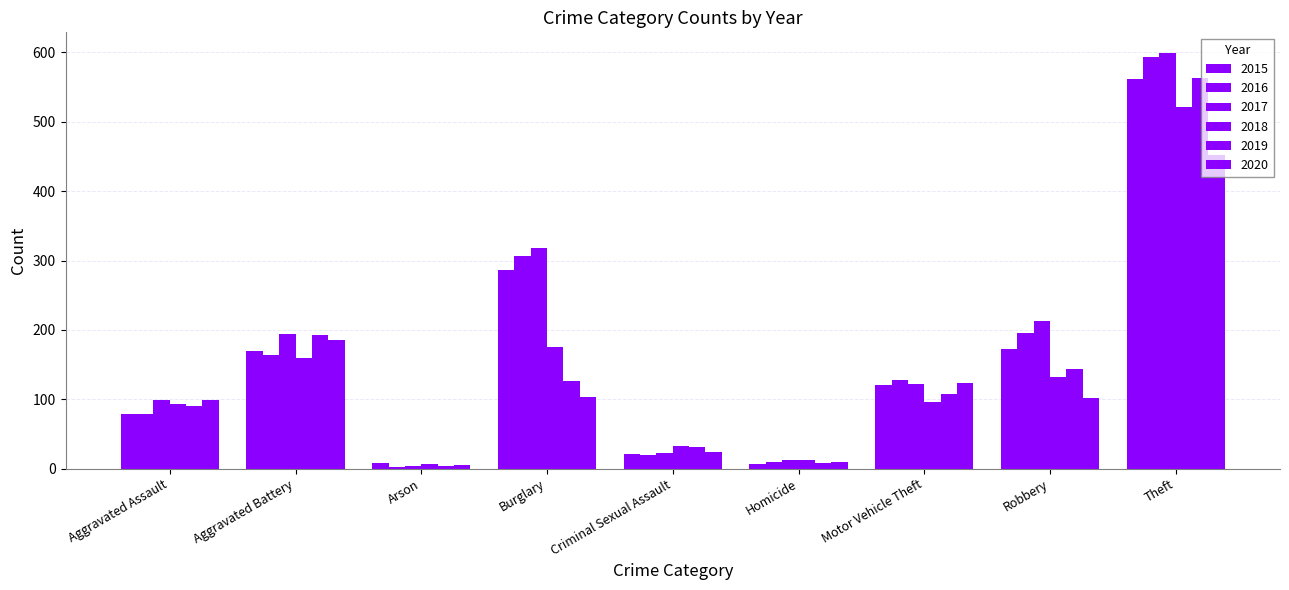

How many bars are there in total?

54